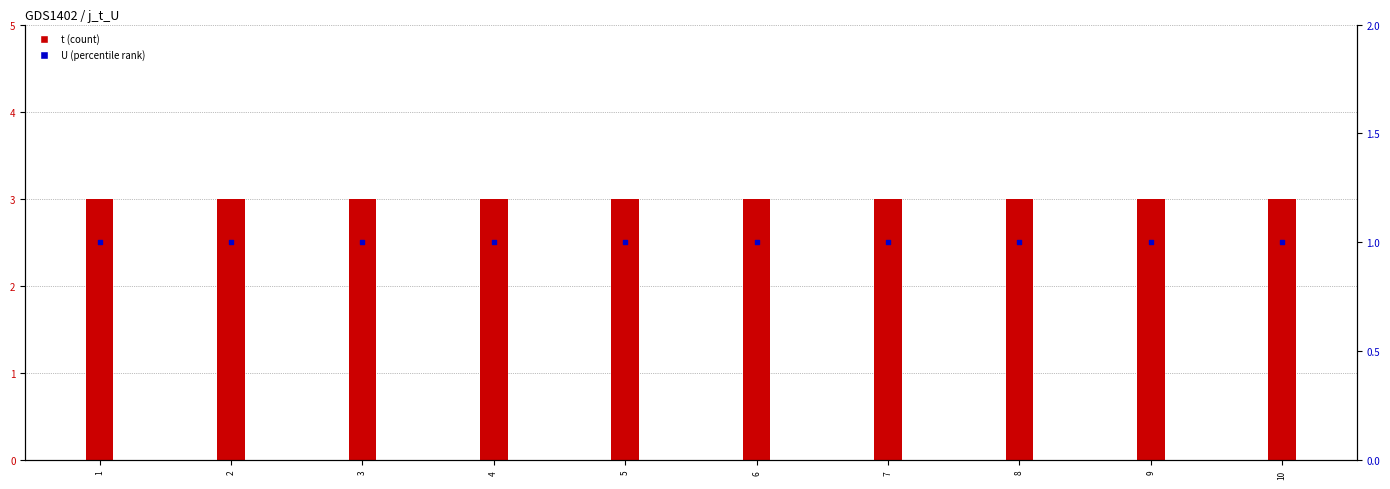

At which category is the sum across all series the highest?

1